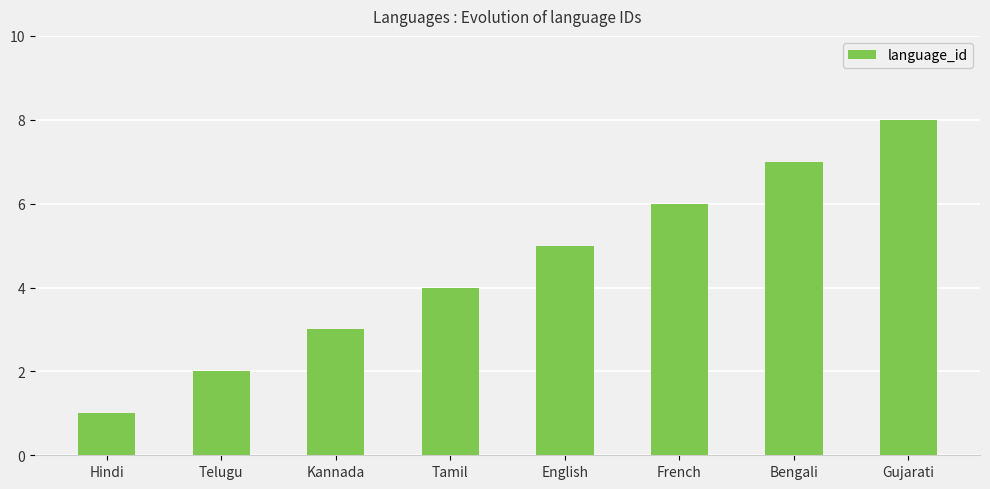

What is the difference between the maximum and minimum values?

7